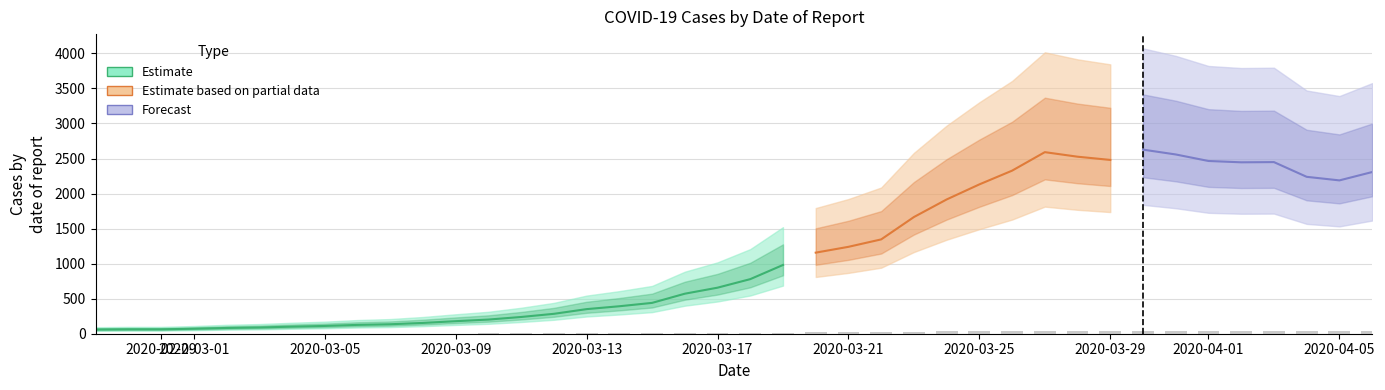

Which has a higher value, 2020-03-22 or 2020-02-29?

2020-03-22